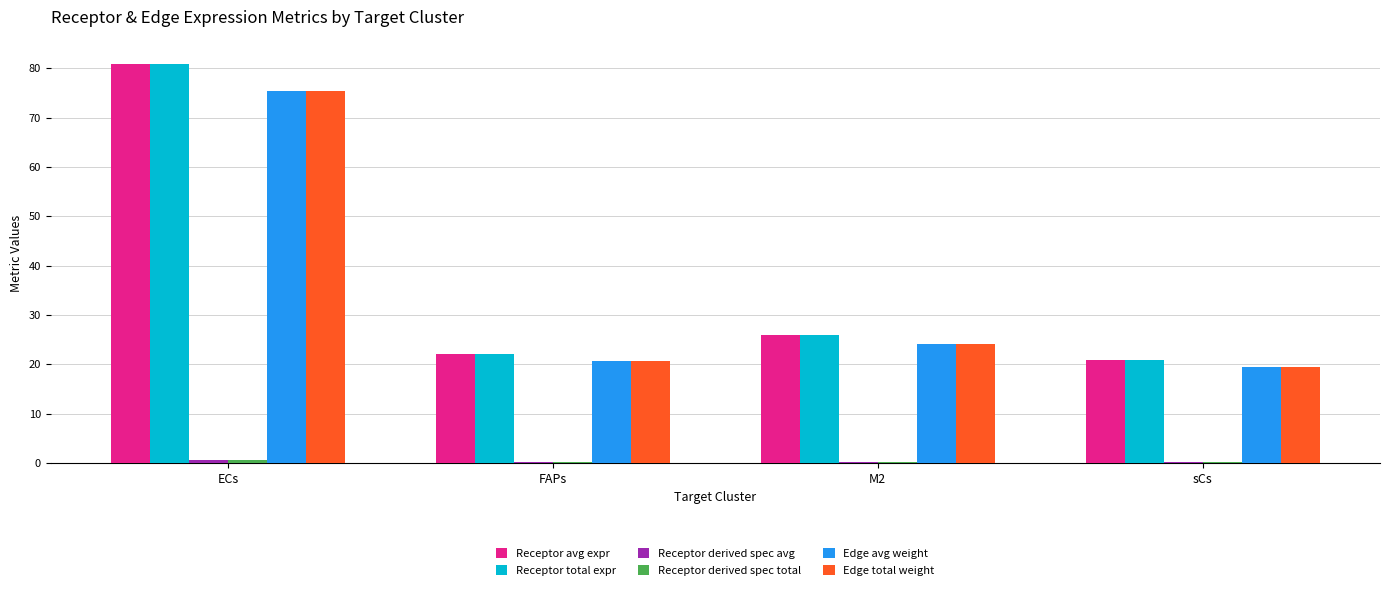

At which category is the sum across all series the highest?

ECs